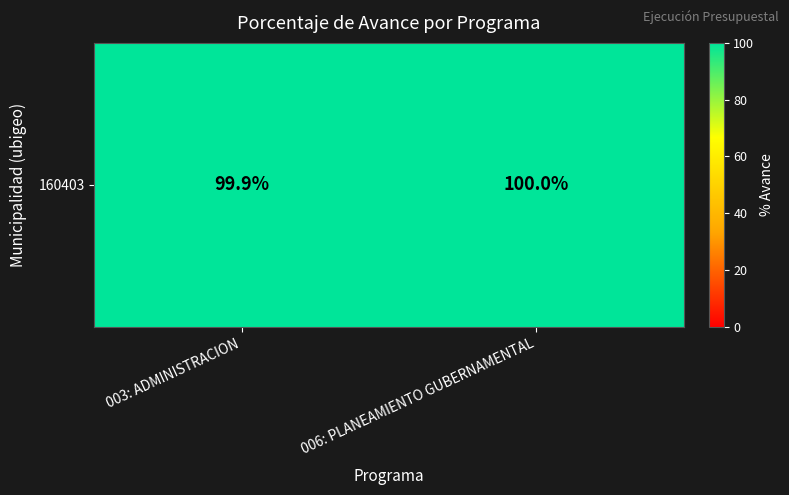

True or false: the data shows 23.5 at 006: PLANEAMIENTO GUBERNAMENTAL.

False